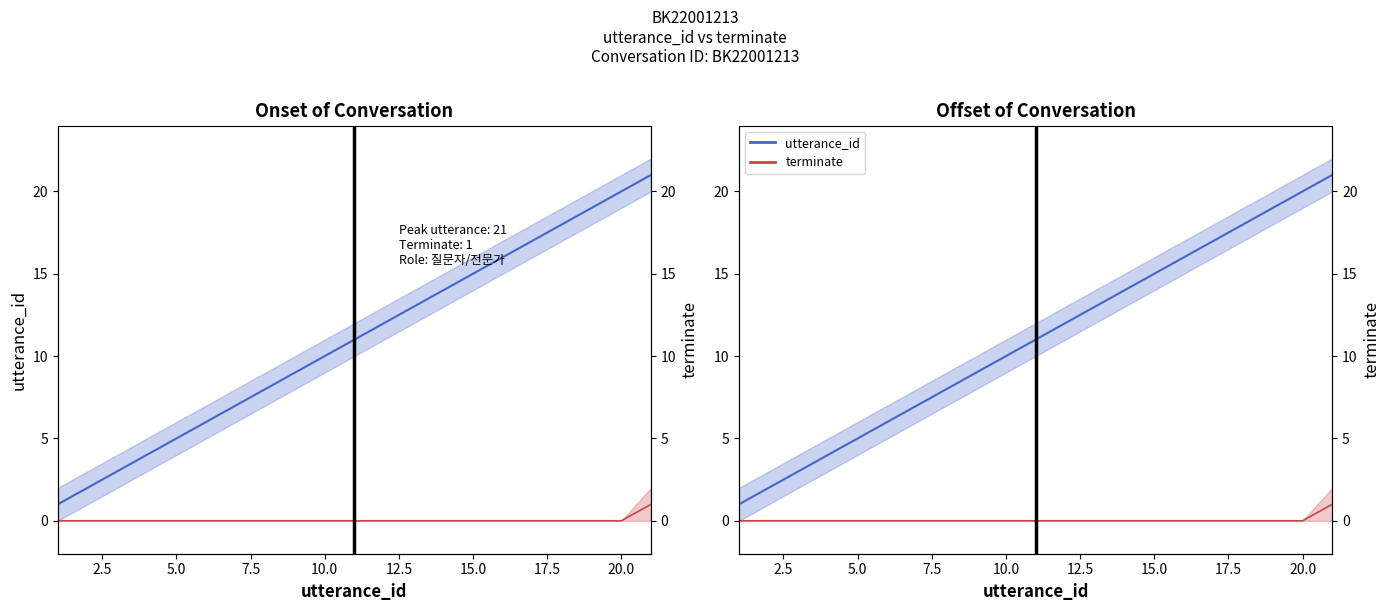

At 2.5, list the series in order from smallest to largest.

terminate, utterance_id